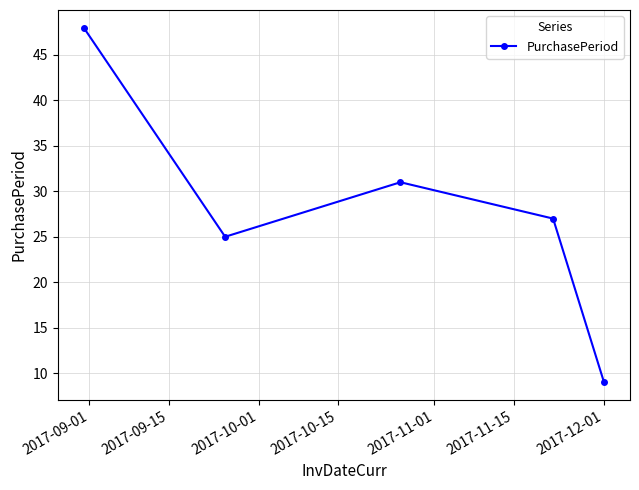

What is the difference between the second highest and second lowest values?

6